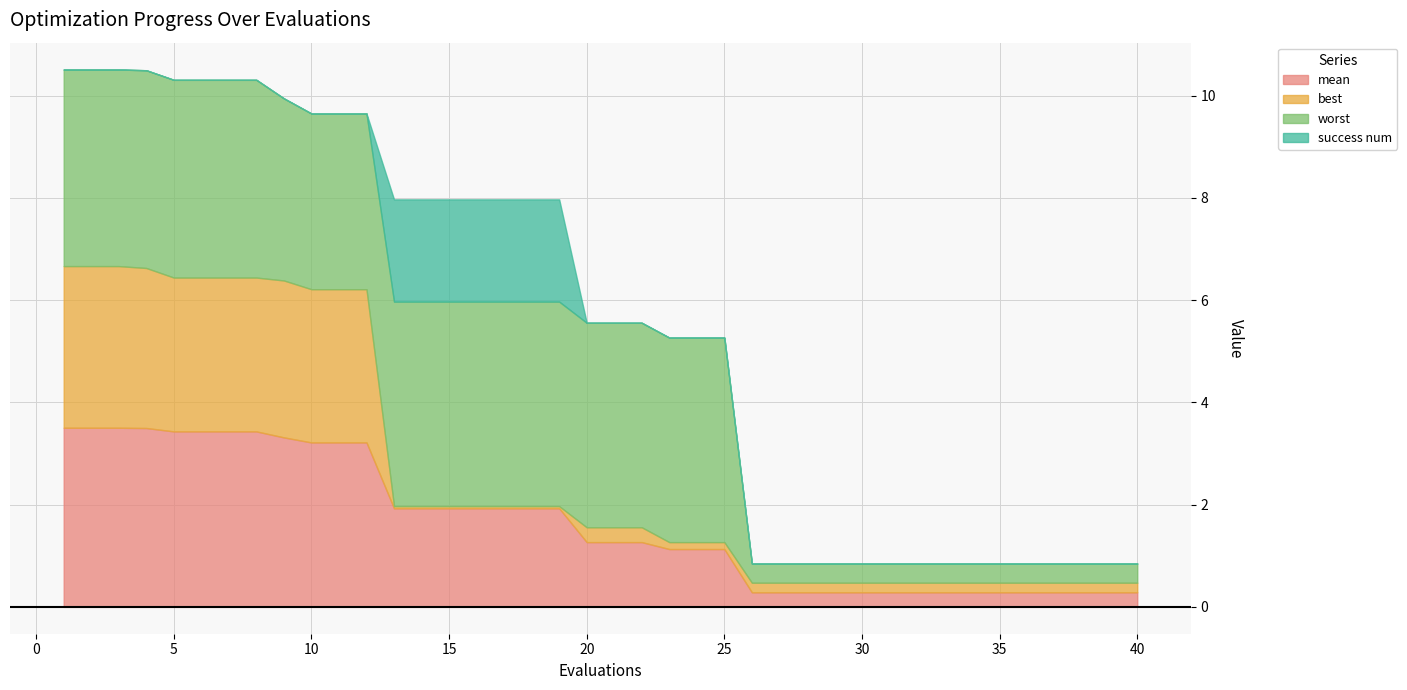

True or false: worst and mean intersect in this chart.

False